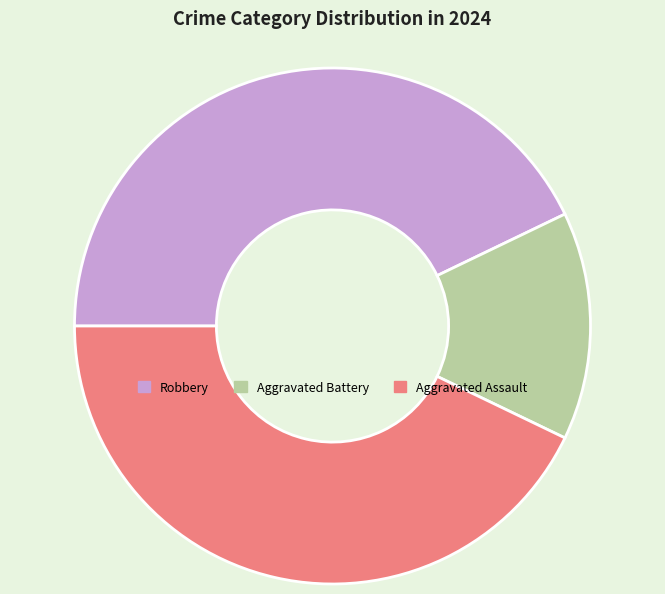

Which category has the smallest portion of the pie?

Aggravated Battery